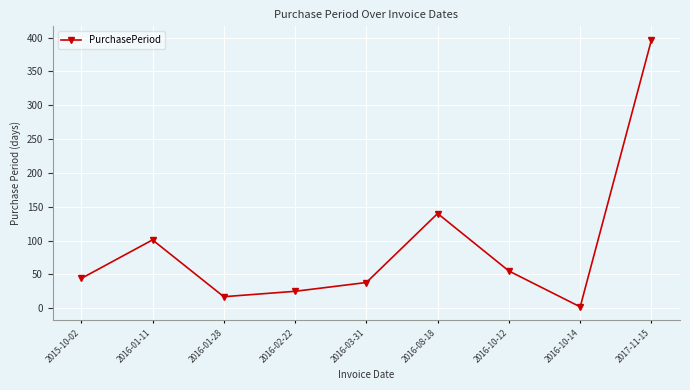

List the labels in order of value, smallest first.

2016-10-14, 2016-01-28, 2016-02-22, 2016-03-31, 2015-10-02, 2016-10-12, 2016-01-11, 2016-08-18, 2017-11-15